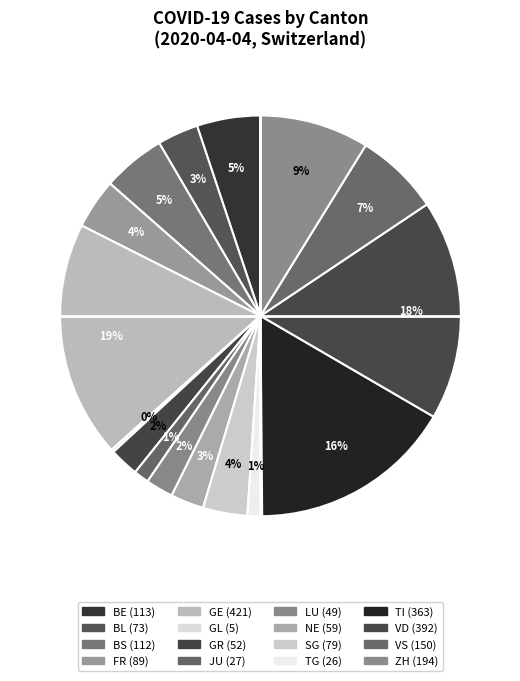

Does any single category account for the majority?

No